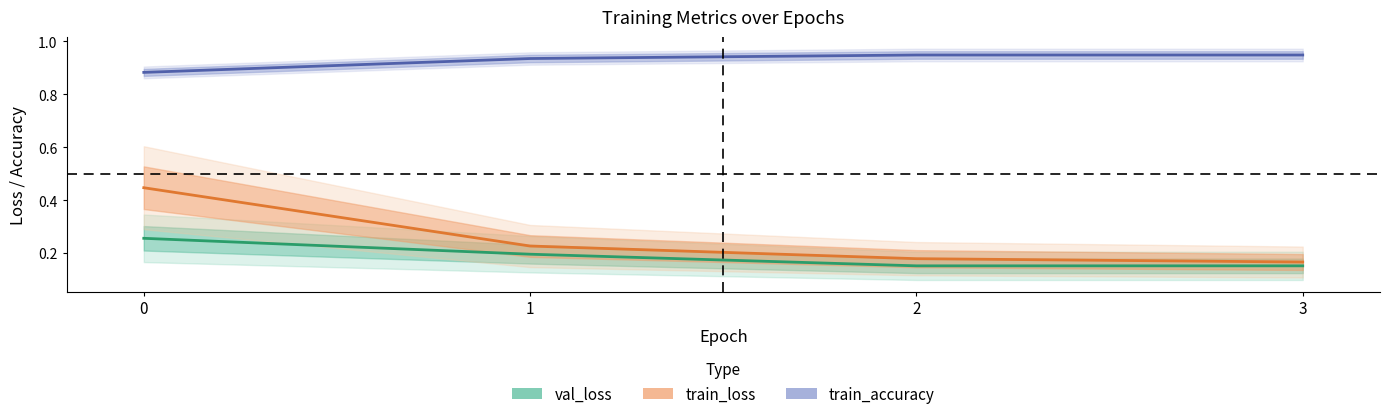

Rank the categories by val_loss value from highest to lowest.

0, 1, 2, 3